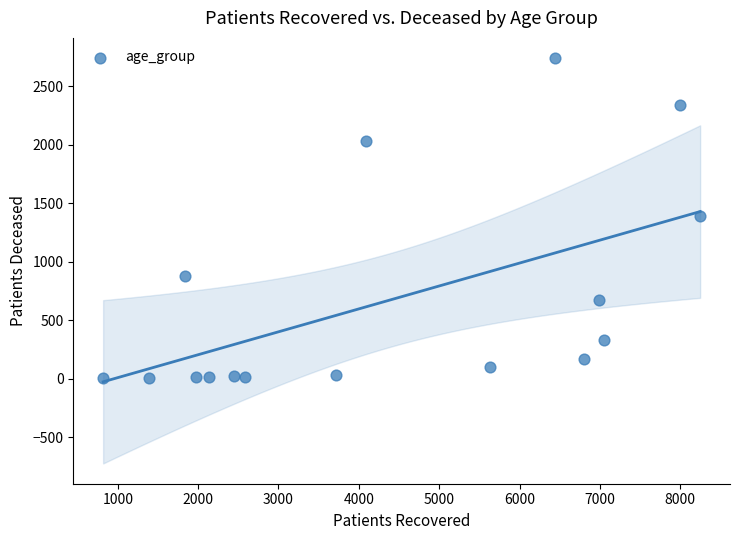

What is the range of Y values (max minus min)?

2738